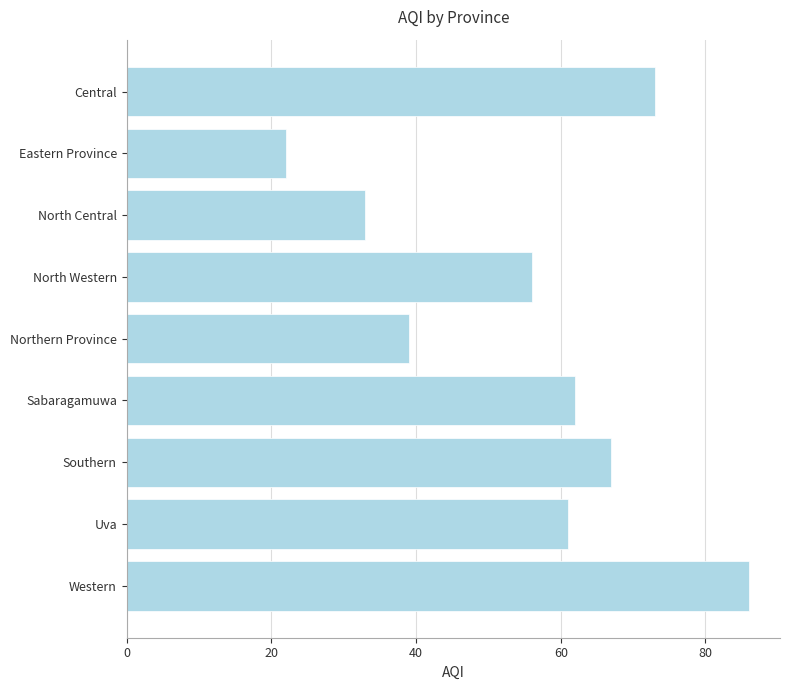

What is the difference between the second highest and second lowest values?

40